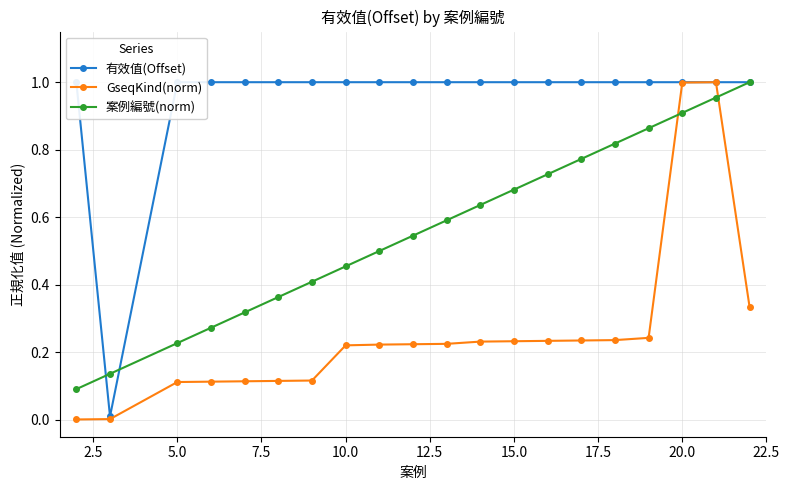

Is it true that GseqKind(norm) equals 0.2 at 5.0?

False